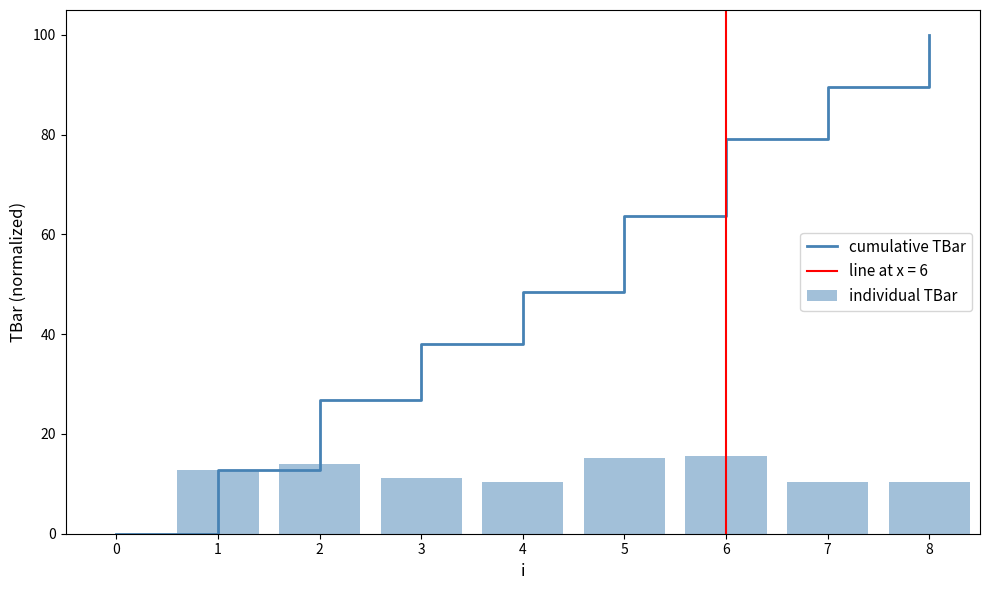

What is the difference between the second highest and second lowest values in the cumulative TBar series?

76.9